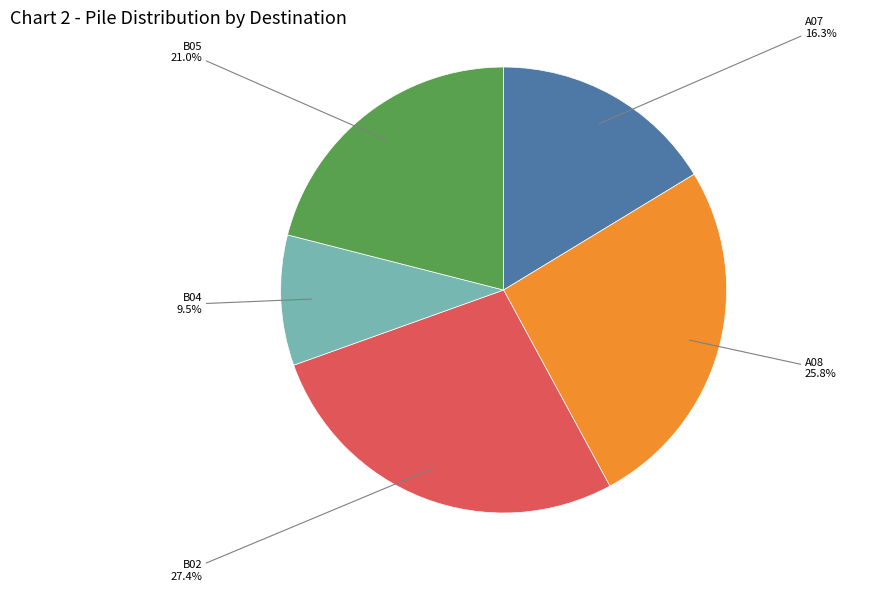

Rank the categories by value from lowest to highest.

B04, A07, B05, A08, B02